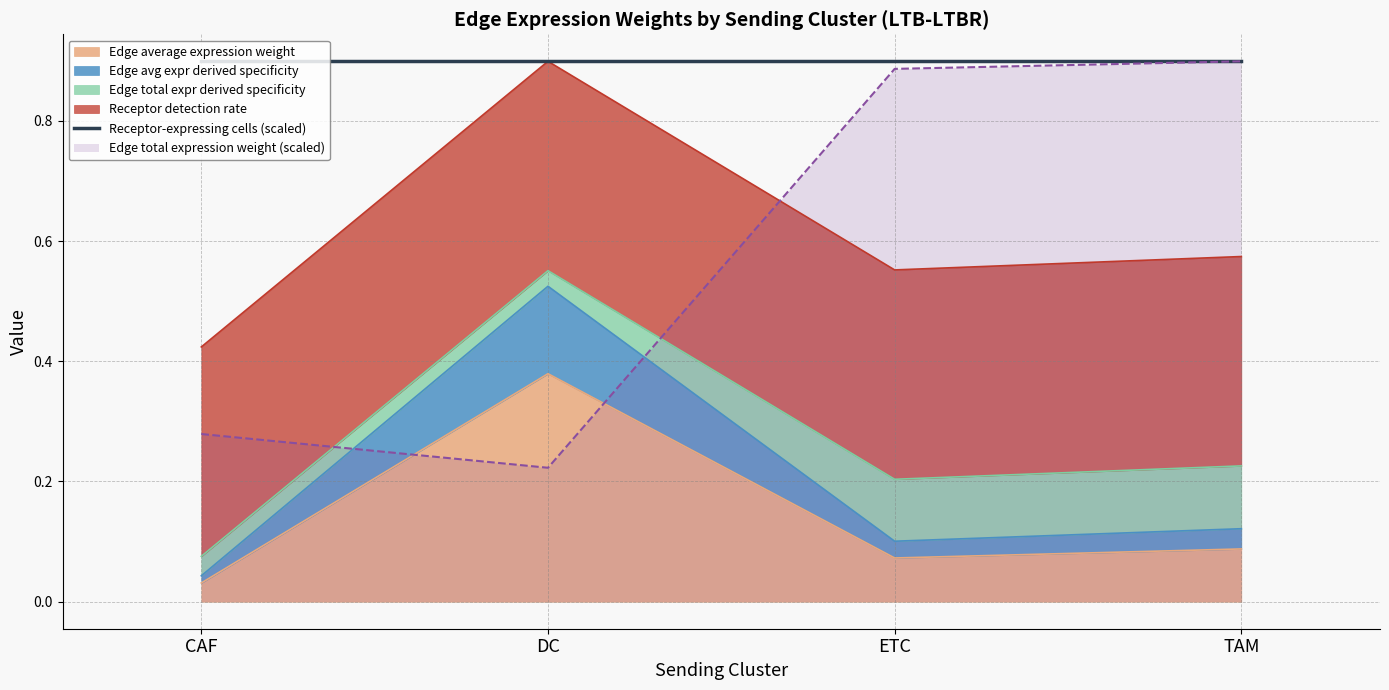

What is the total value across all series at CAF?

0.4